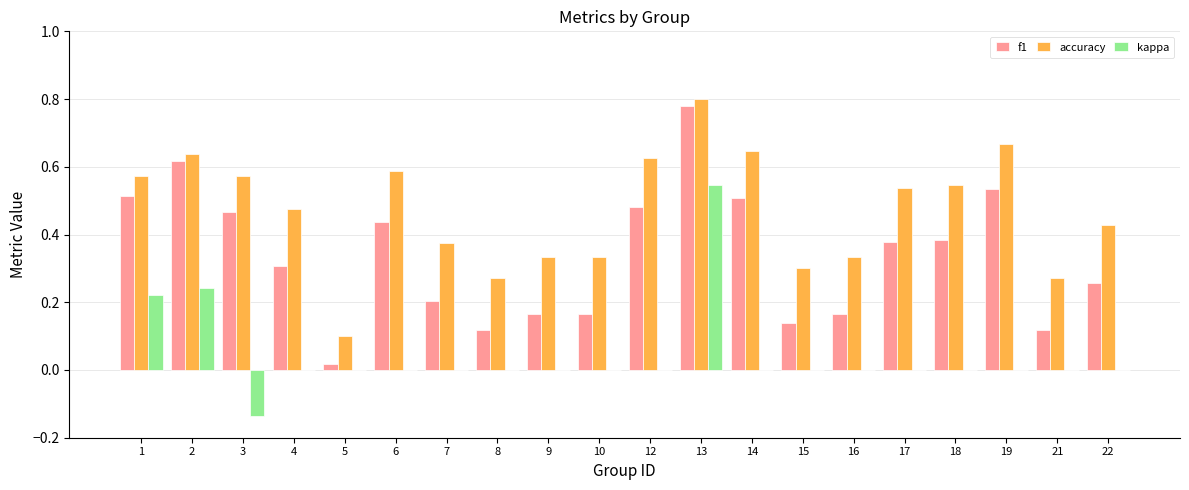

True or false: f1 has a value of 0.5 at 1.

True